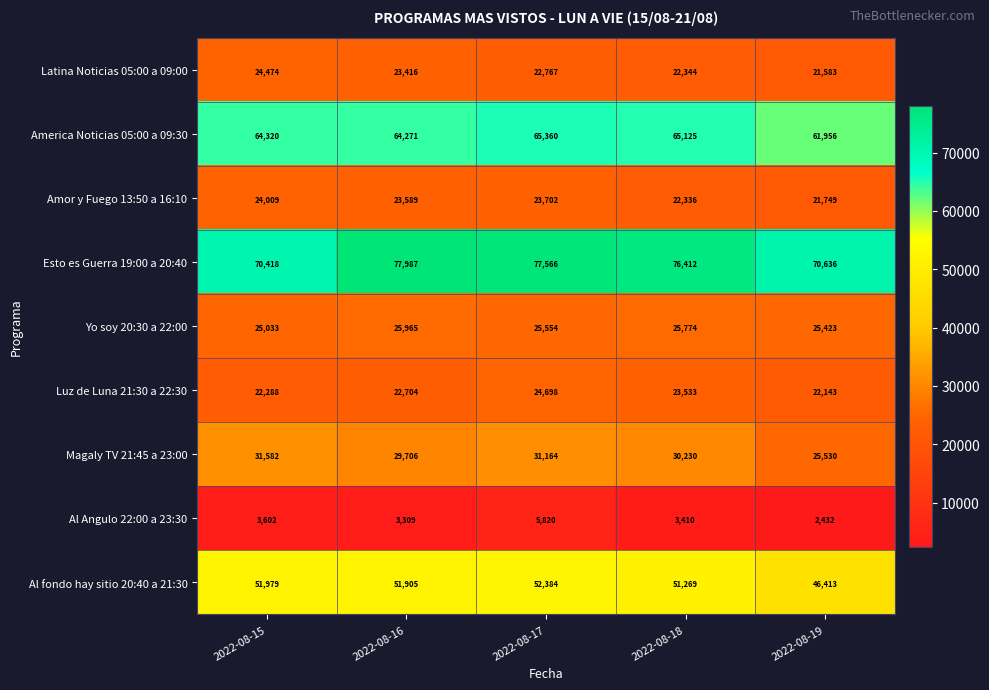

What is the sum of the Esto es Guerra 19:00 a 20:40 values at 2022-08-17 and 2022-08-18?

153978